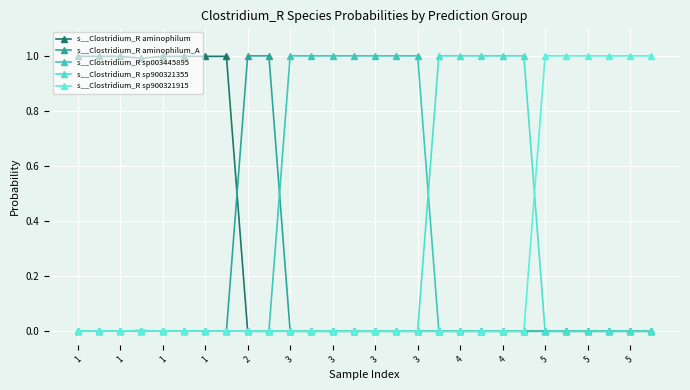

True or false: s__Clostridium_R aminophilum_A has more than 2 interior local peaks.

True